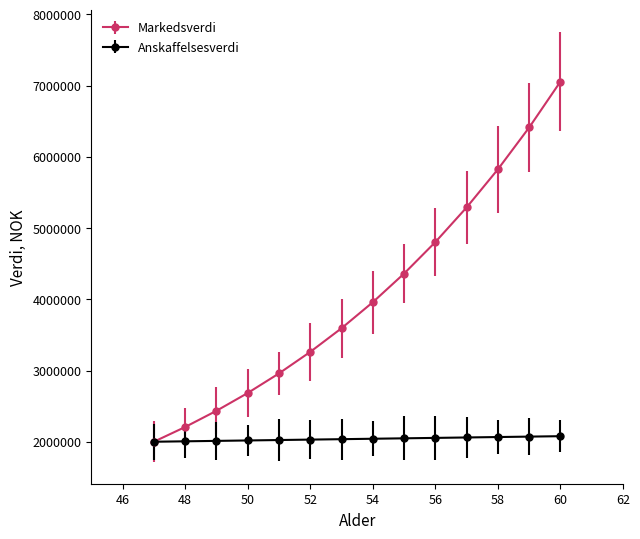

Which series has the largest total across all categories?

Markedsverdi